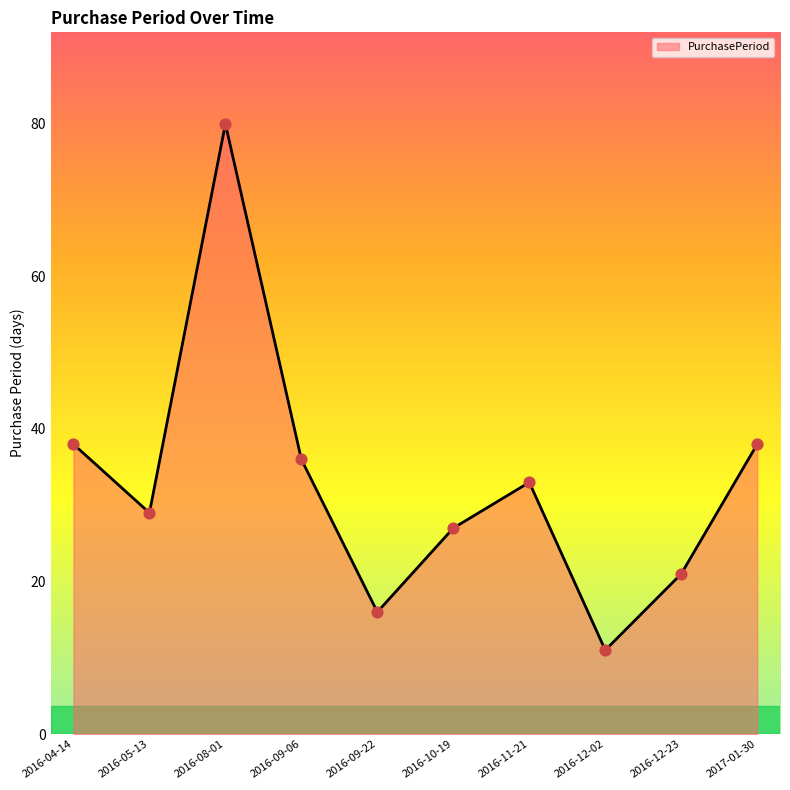

Which has a higher value, 2017-01-30 or 2016-09-22?

2017-01-30